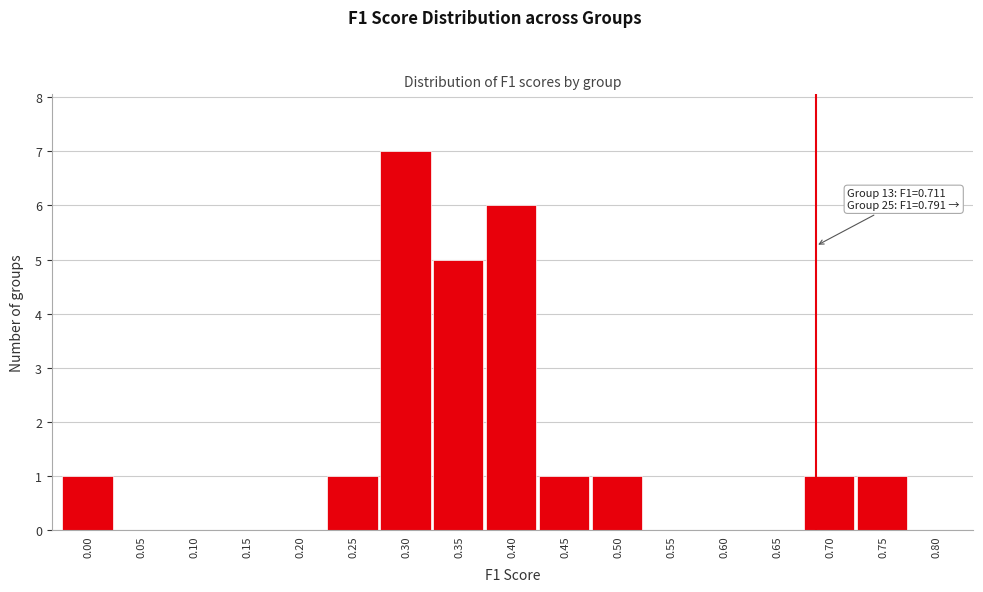

Reading right to left, extract all data points from this chart.

0.80=0	0.75=1	0.70=1	0.65=0	0.60=0	0.55=0	0.50=1	0.45=1	0.40=6	0.35=5	0.30=7	0.25=1	0.20=0	0.15=0	0.10=0	0.05=0	0.00=1